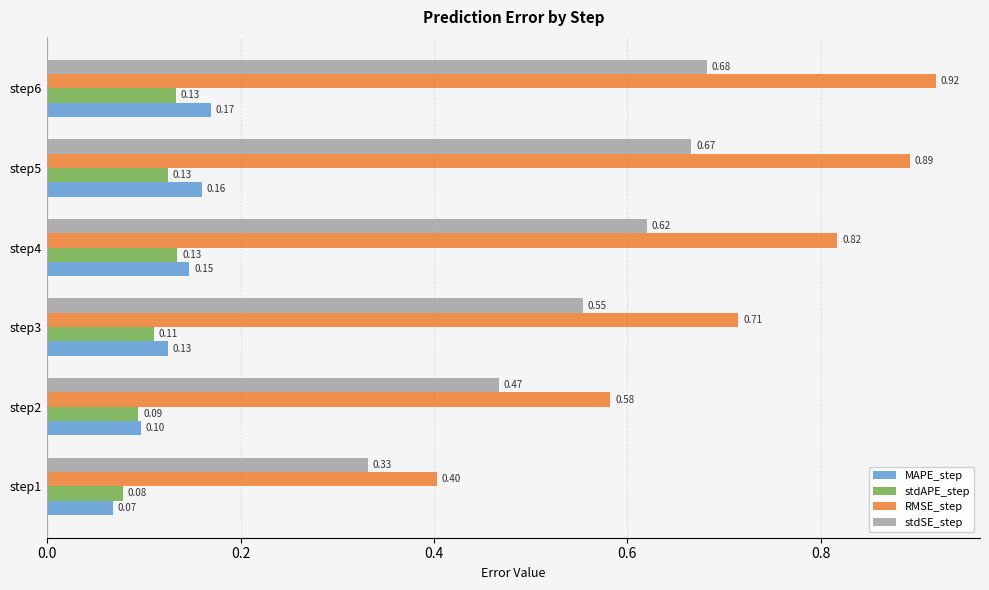

What is the sum of the RMSE_step values at step4 and step2?

1.4